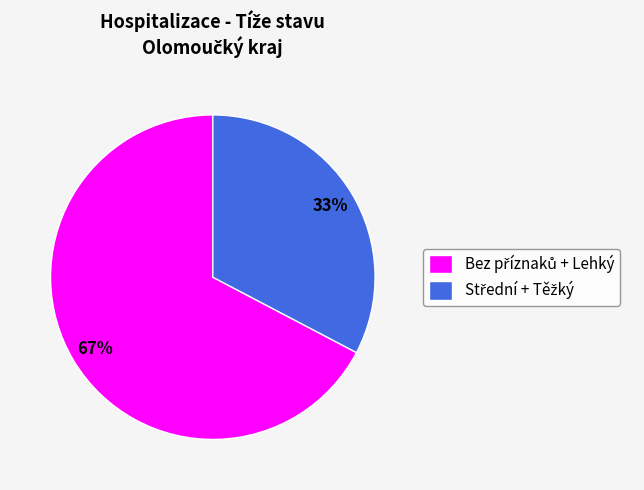

Count the number of slices in the pie.

2